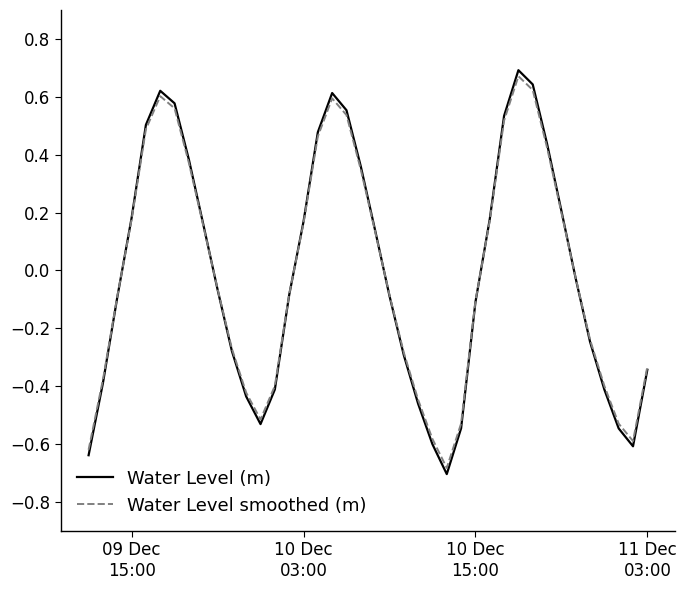

Which series has the widest spread of values?

Water Level (m)